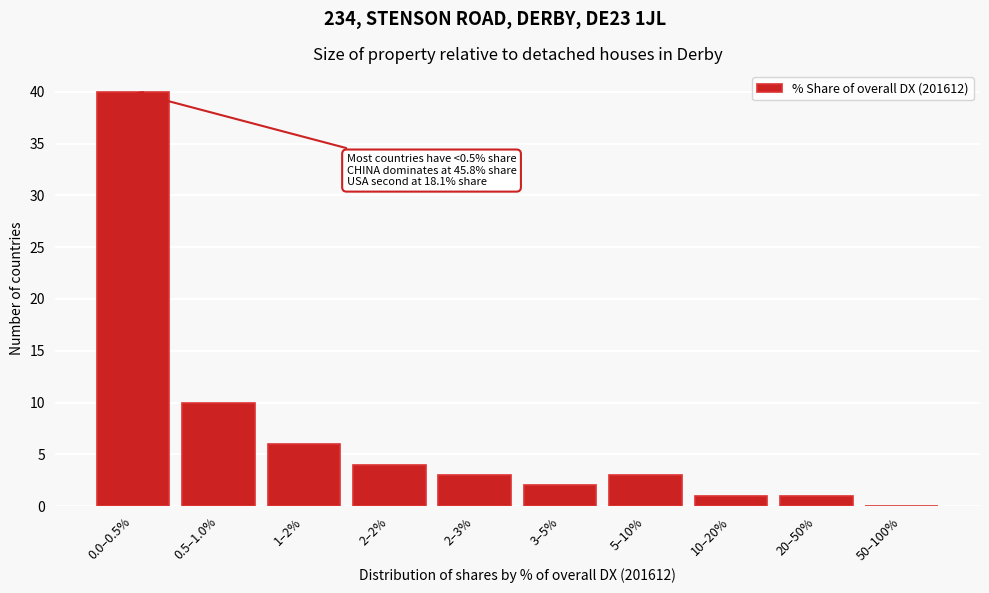

Reading left to right, transcribe all the data shown in this chart.

0.0–0.5%=40	0.5–1.0%=10	1–2%=6	2–2%=4	2–3%=3	3–5%=2	5–10%=3	10–20%=1	20–50%=1	50–100%=0